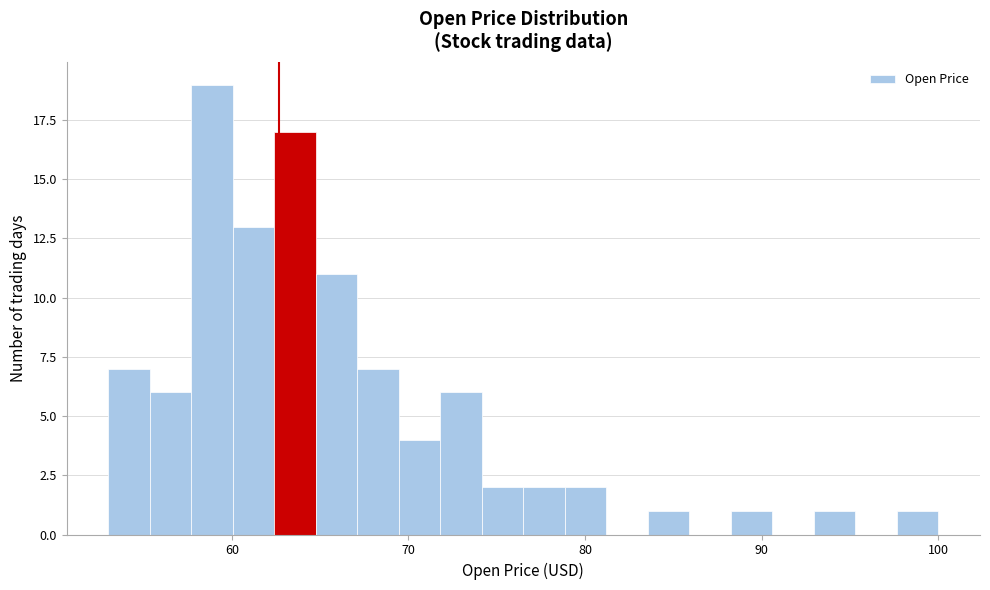

Read against the x-axis, roughly where is the centre of the tallest bar?

59